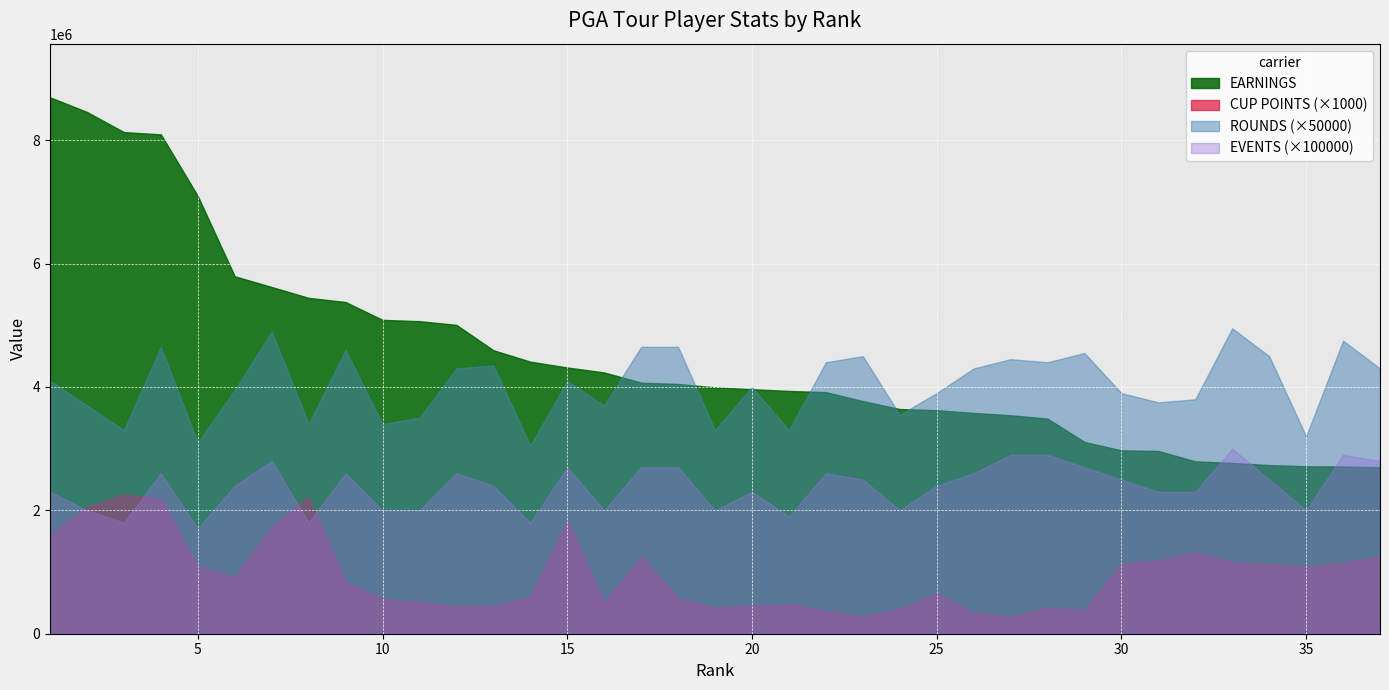

True or false: ROUNDS has a value of 116 at 11.

False